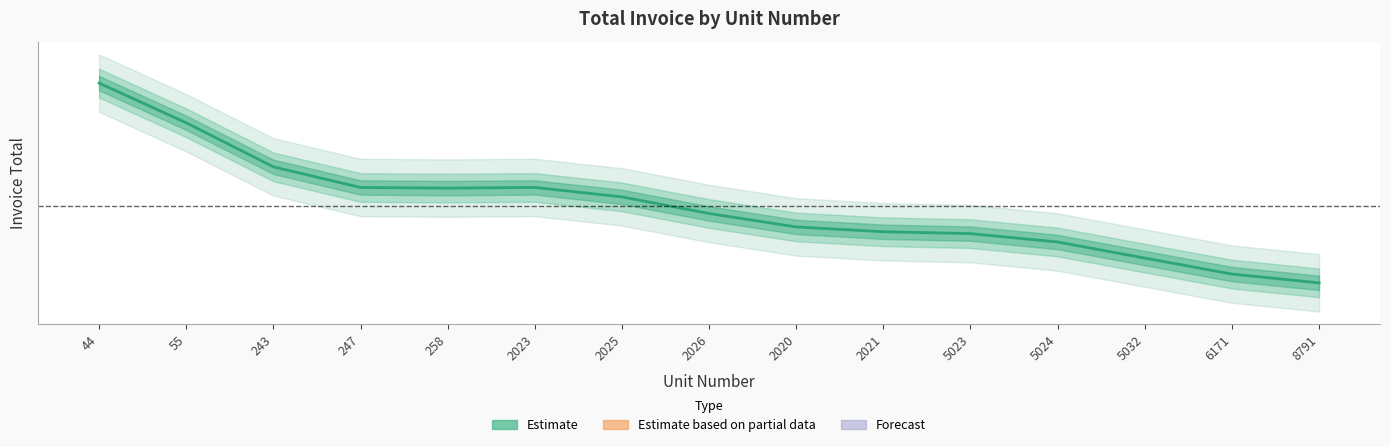

True or false: there are more than 2 points higher than both neighbors.

False